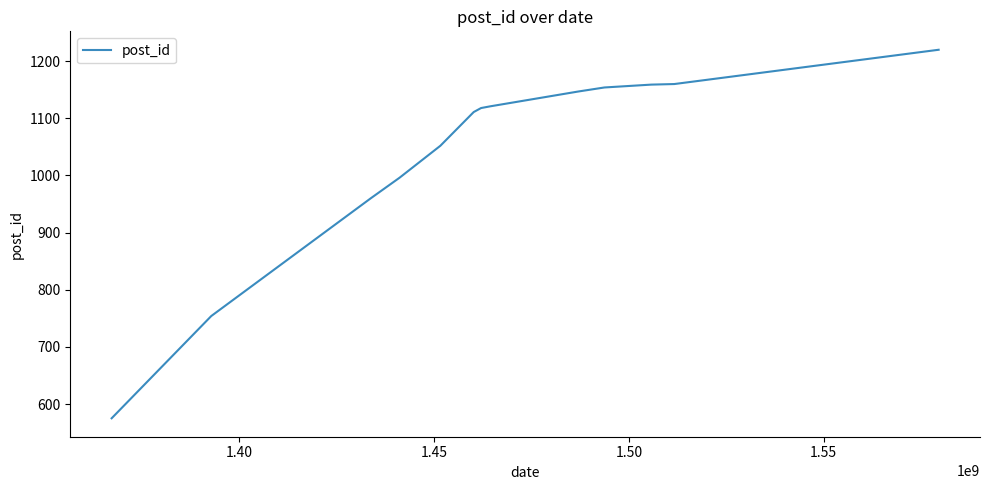

What is the difference between the maximum and minimum values?

645